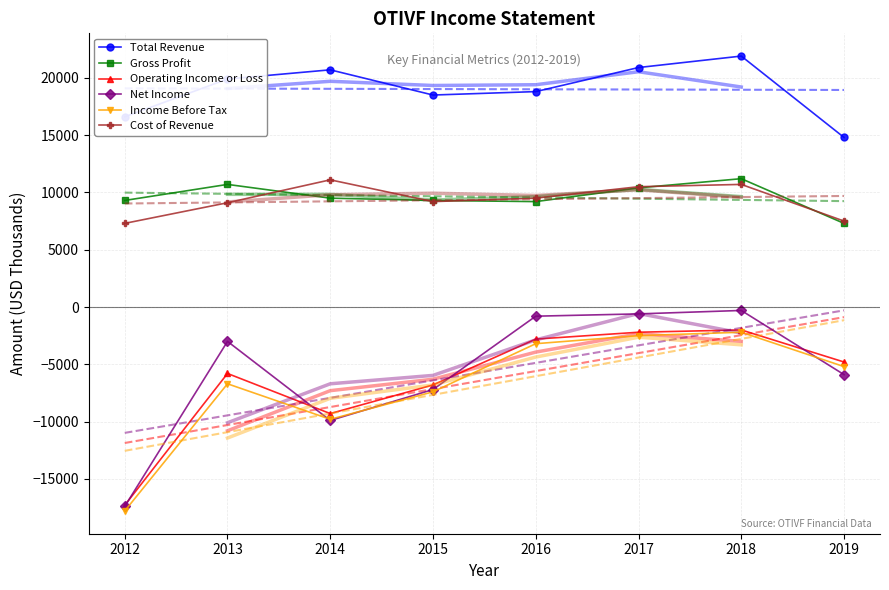

How many interior local valleys does the Total Revenue series have?

1